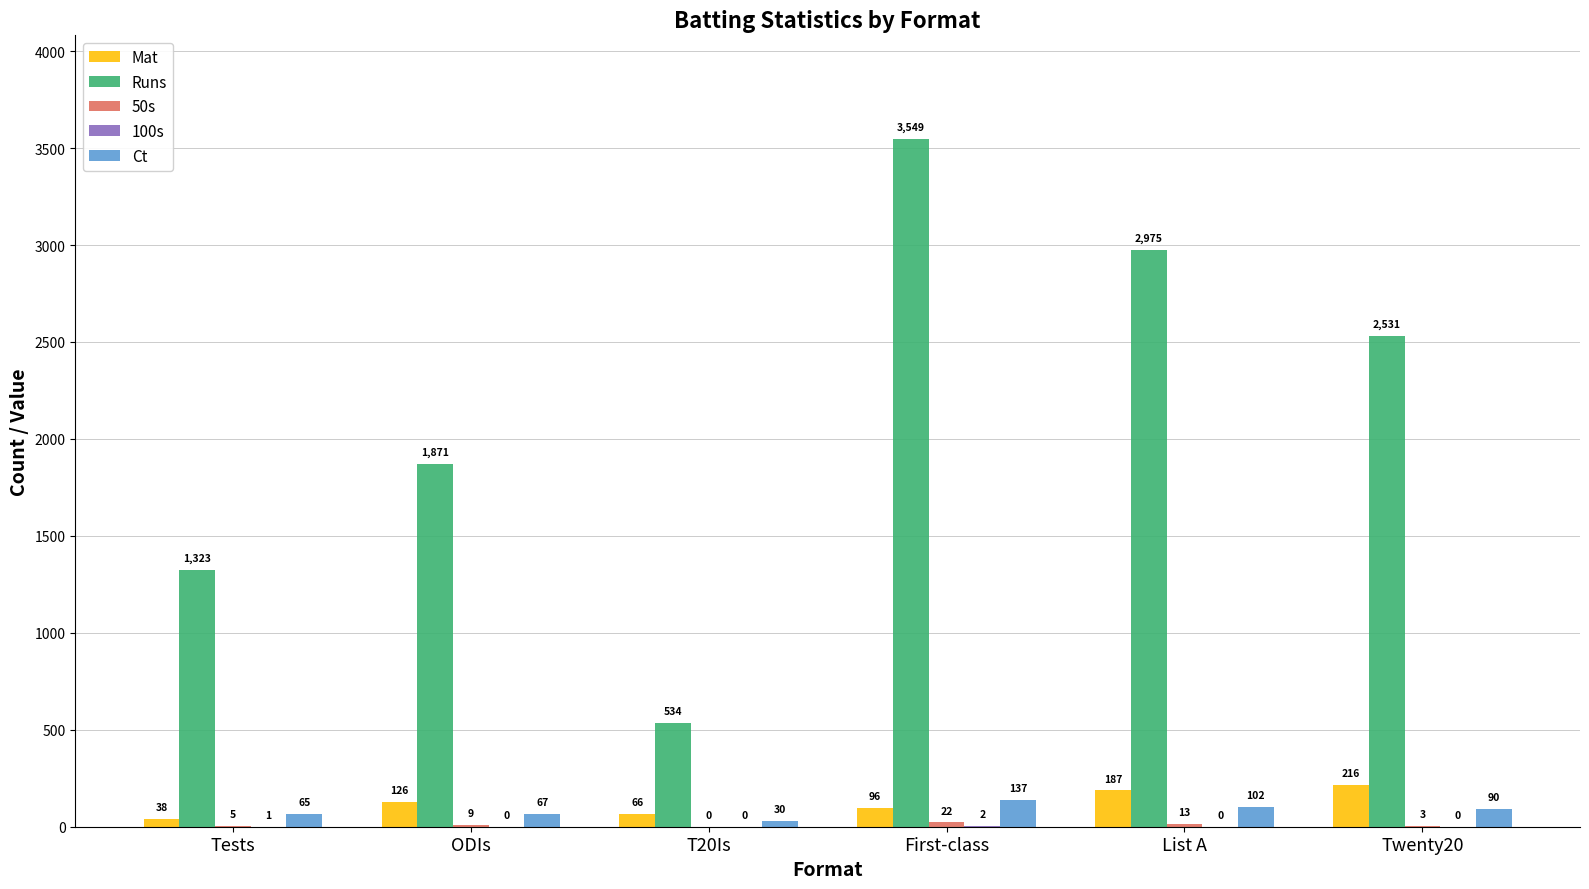

What is the greatest value displayed?

3549